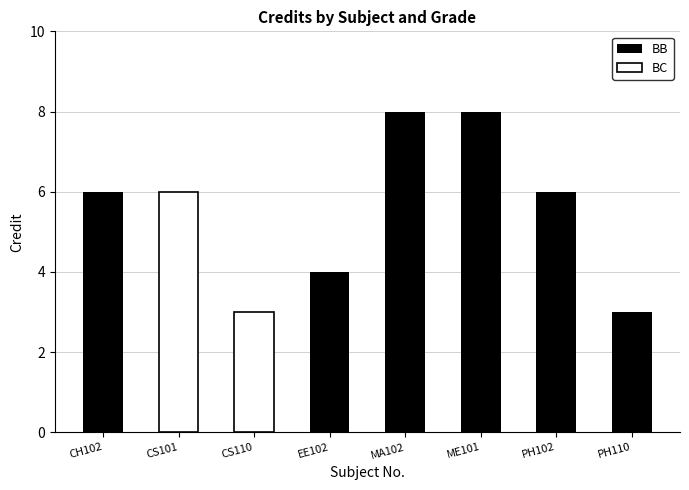

What is the difference between the BB values at PH110 and CH102?

3